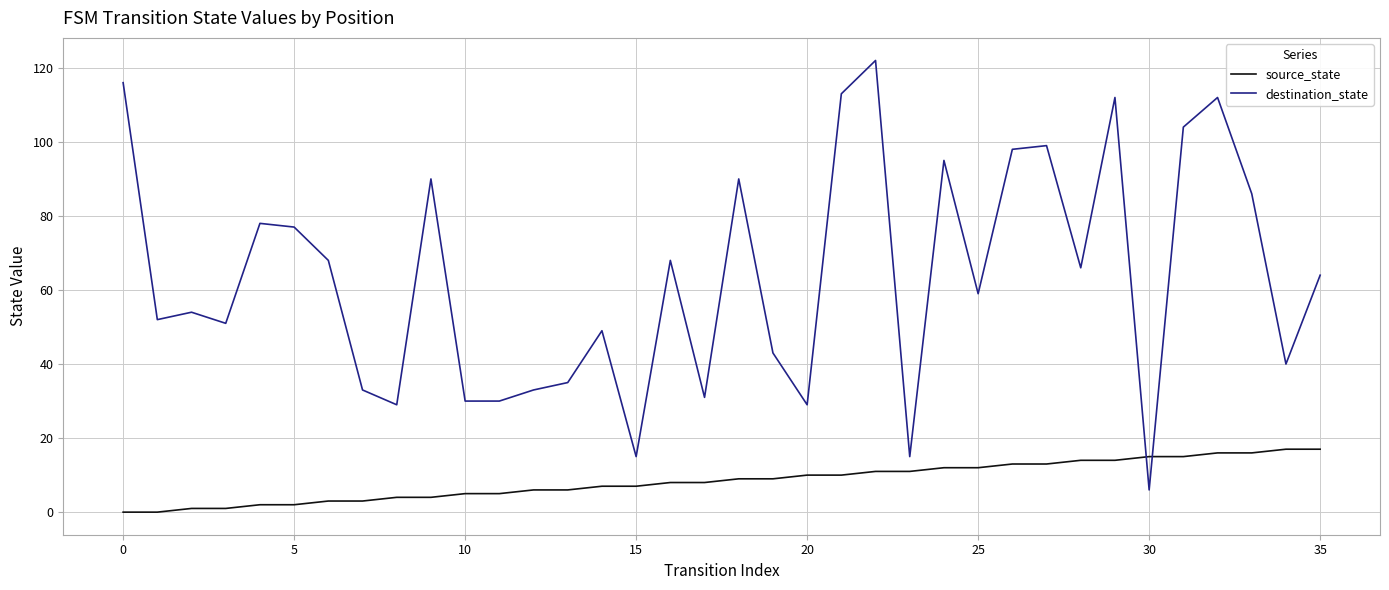

Rank the series by their maximum value, from highest to lowest.

destination_state, source_state